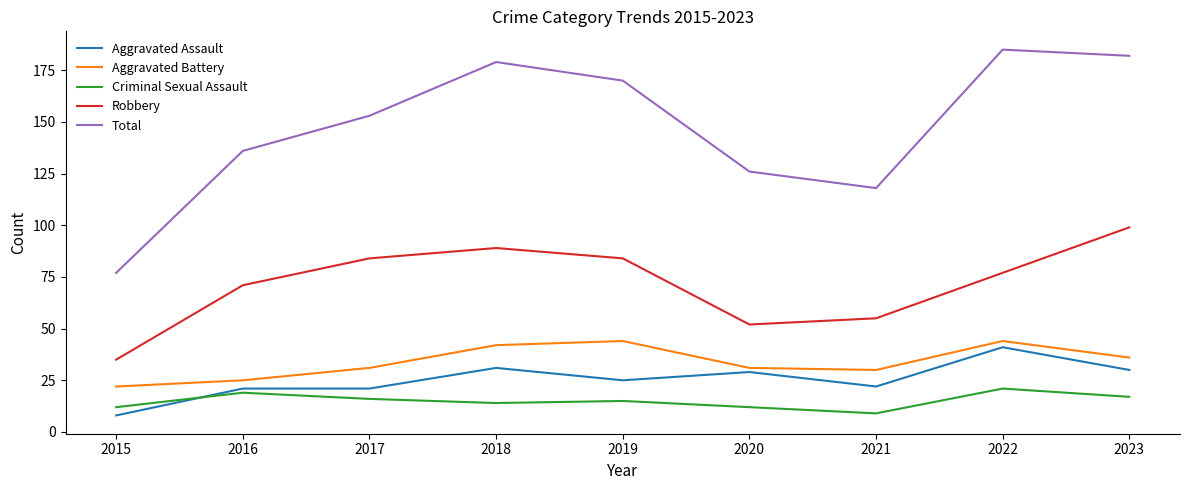

What is the maximum value shown in the chart?

185